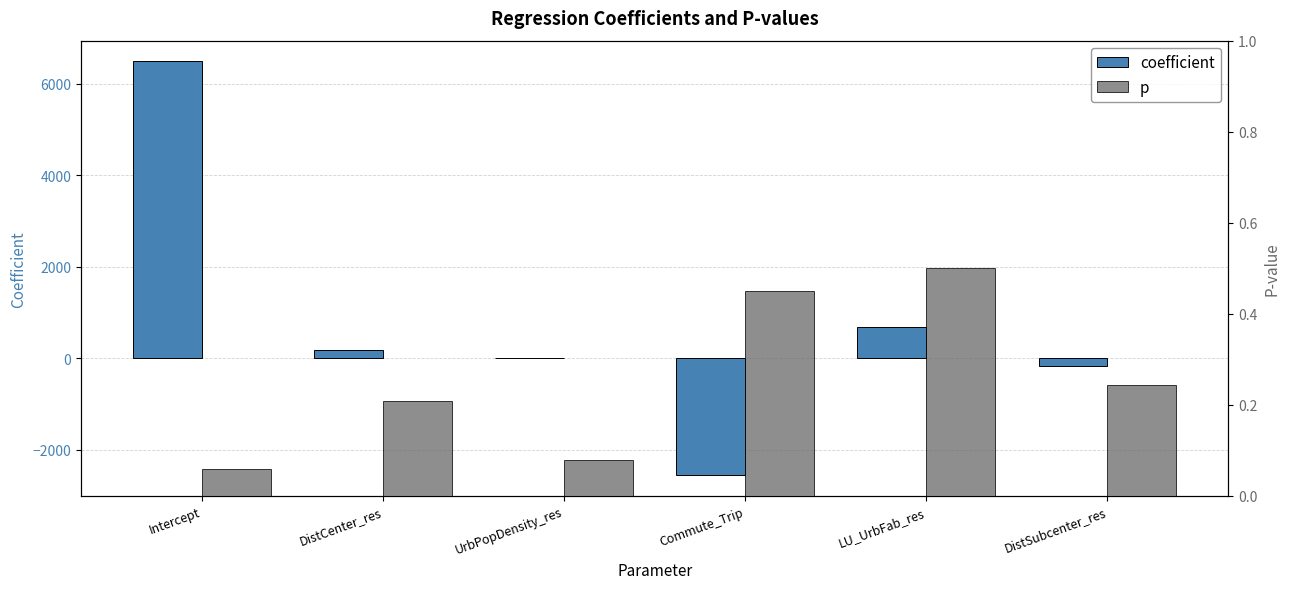

Which series has the largest total across all categories?

coefficient